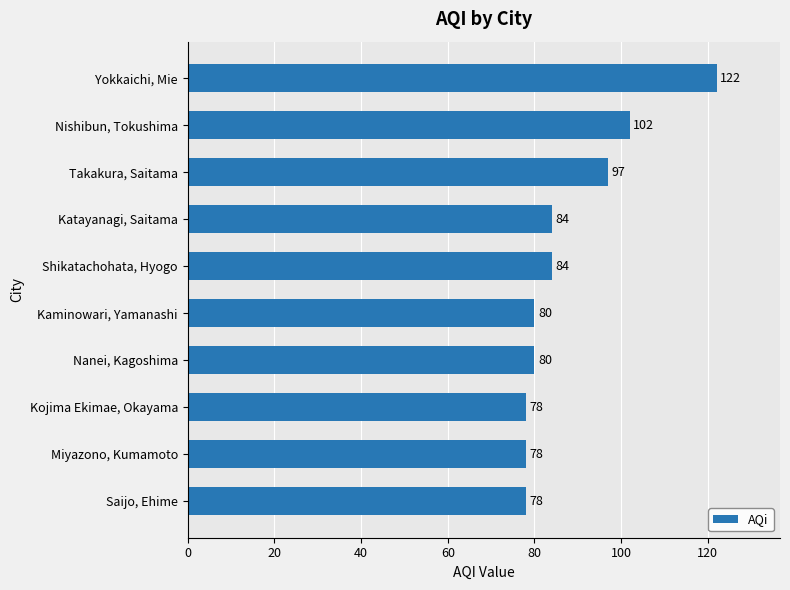

Which category has the highest value across all series?

Yokkaichi, Mie